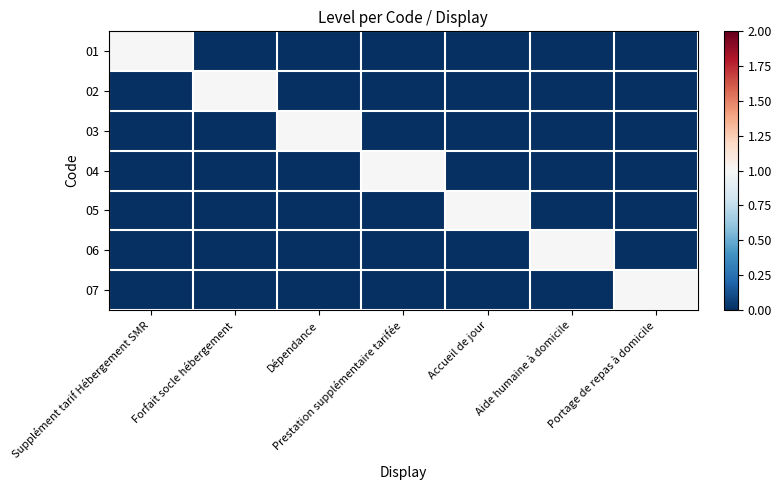

Reading left to right, list all the values displayed in this chart.

01: Supplément tarif Hébergement SMR=1	Forfait socle hébergement=0	Dépendance=0	Prestation supplémentaire tarifée=0	Accueil de jour=0	Aide humaine à domicile=0	Portage de repas à domicile=0
02: Supplément tarif Hébergement SMR=0	Forfait socle hébergement=1	Dépendance=0	Prestation supplémentaire tarifée=0	Accueil de jour=0	Aide humaine à domicile=0	Portage de repas à domicile=0
03: Supplément tarif Hébergement SMR=0	Forfait socle hébergement=0	Dépendance=1	Prestation supplémentaire tarifée=0	Accueil de jour=0	Aide humaine à domicile=0	Portage de repas à domicile=0
04: Supplément tarif Hébergement SMR=0	Forfait socle hébergement=0	Dépendance=0	Prestation supplémentaire tarifée=1	Accueil de jour=0	Aide humaine à domicile=0	Portage de repas à domicile=0
05: Supplément tarif Hébergement SMR=0	Forfait socle hébergement=0	Dépendance=0	Prestation supplémentaire tarifée=0	Accueil de jour=1	Aide humaine à domicile=0	Portage de repas à domicile=0
06: Supplément tarif Hébergement SMR=0	Forfait socle hébergement=0	Dépendance=0	Prestation supplémentaire tarifée=0	Accueil de jour=0	Aide humaine à domicile=1	Portage de repas à domicile=0
07: Supplément tarif Hébergement SMR=0	Forfait socle hébergement=0	Dépendance=0	Prestation supplémentaire tarifée=0	Accueil de jour=0	Aide humaine à domicile=0	Portage de repas à domicile=1